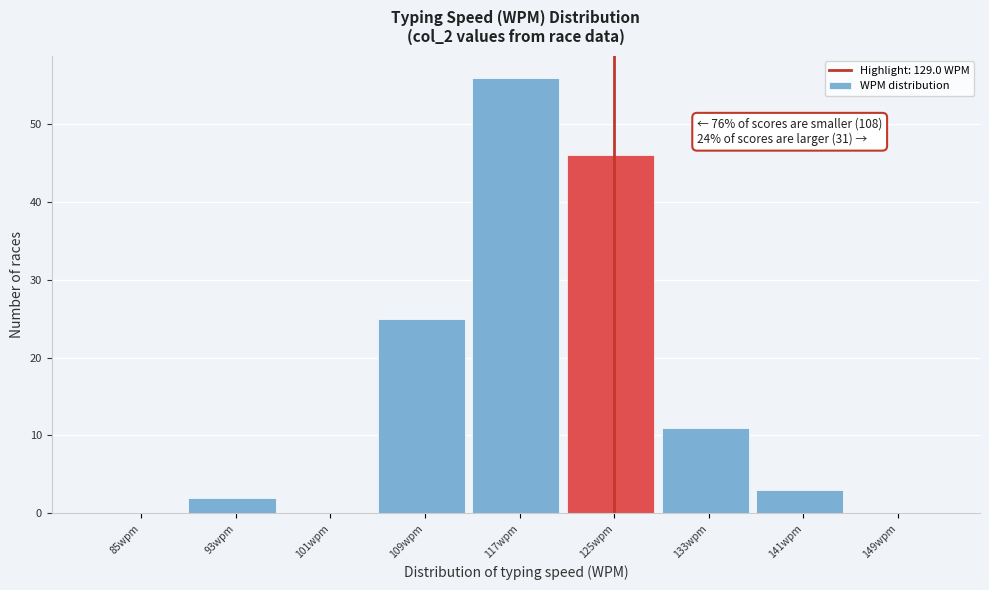

Reading right to left, extract all data points from this chart.

149wpm=0	141wpm=3	133wpm=11	125wpm=46	117wpm=56	109wpm=25	101wpm=0	93wpm=2	85wpm=0